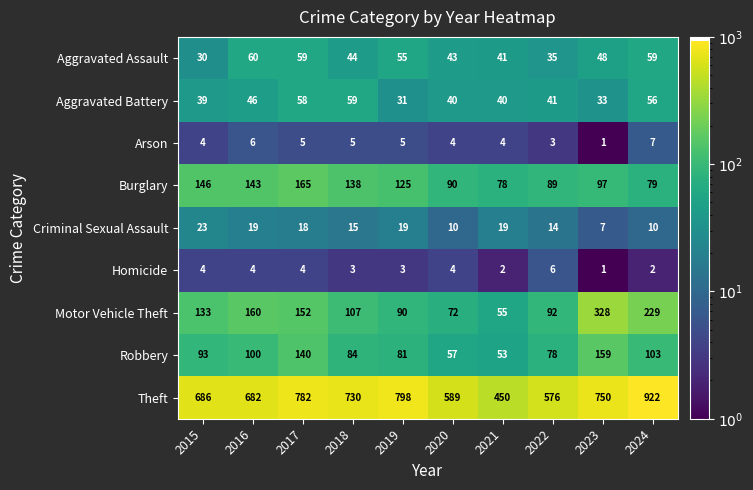

What is the spread (max minus min) of values at 2019?

795